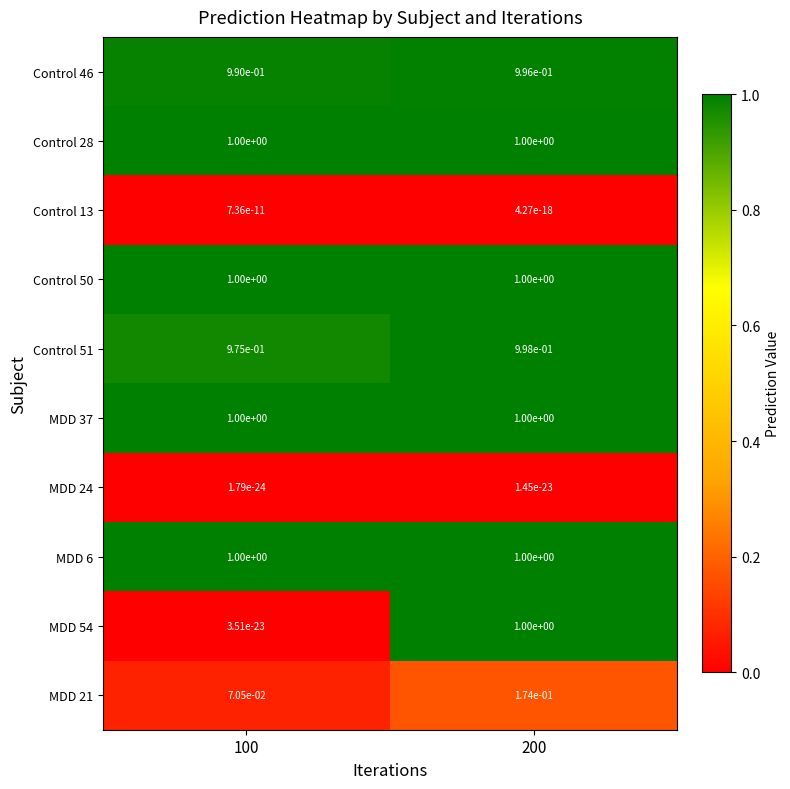

Is it true that MDD 6 equals 0.6 at 200?

False